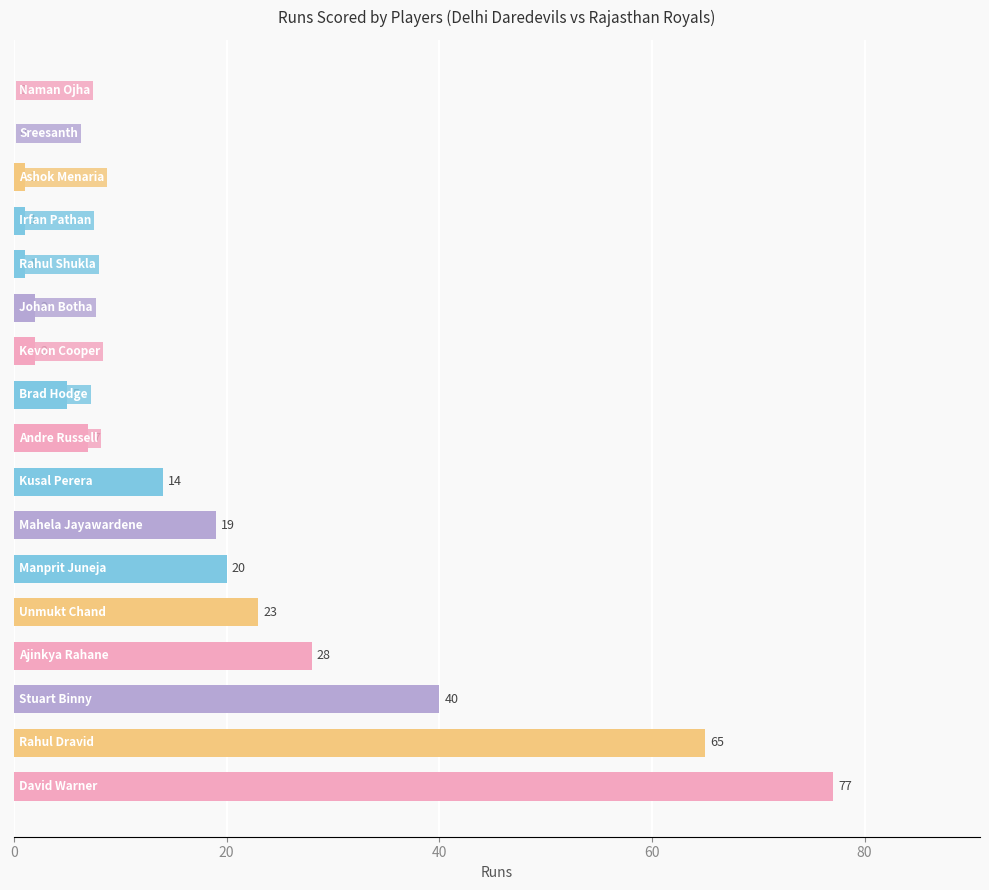

What is the sum of all values?

305